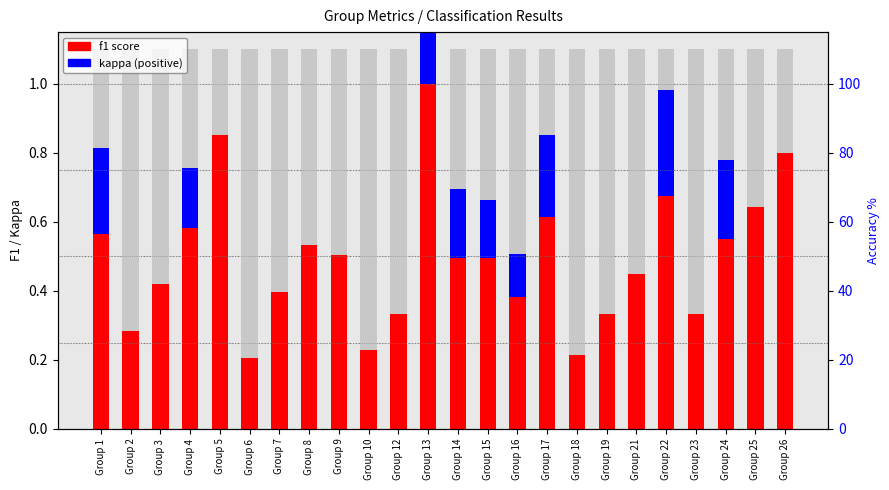

What is the maximum value shown in the chart?

1.0